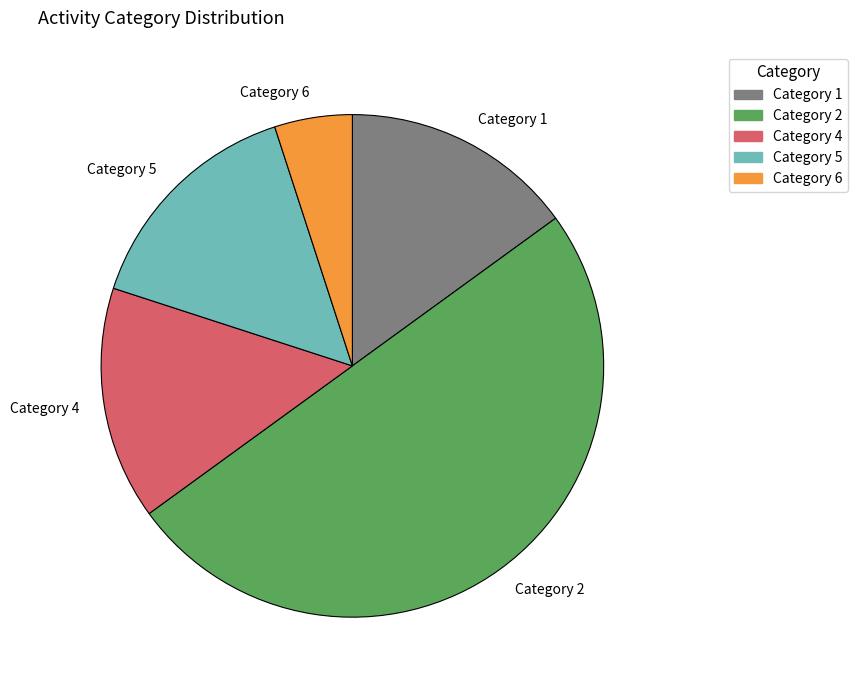

Do Category 5 and Category 6 together represent more than half of the pie?

No